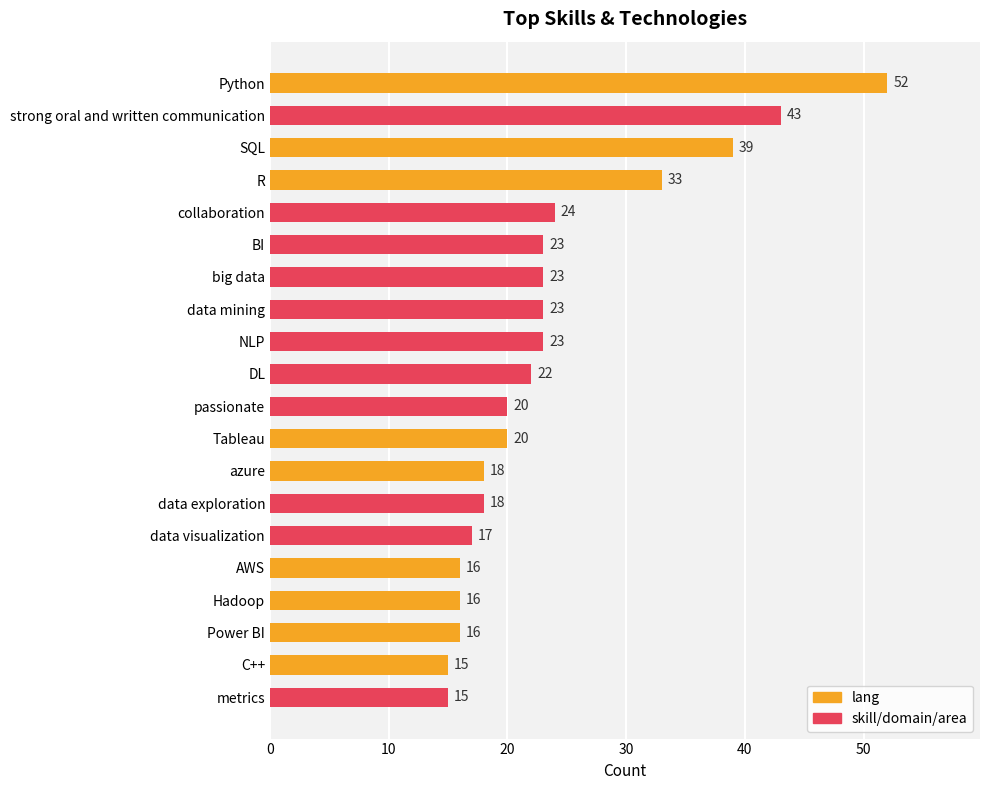

What value does the data have at AWS, to the nearest 5?

15